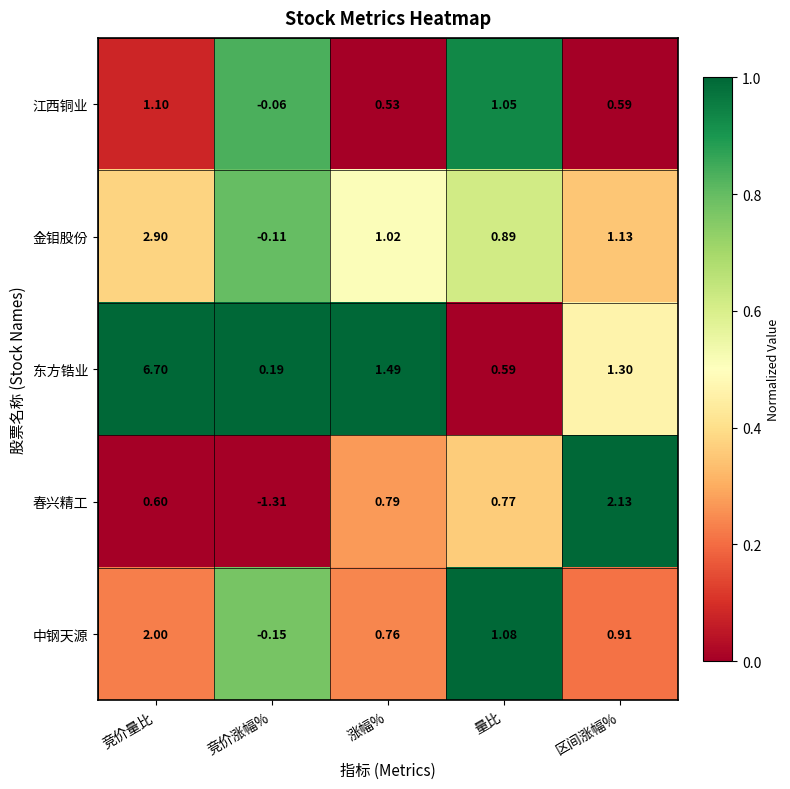

At which label does 春兴精工 reach its peak?

区间涨幅%